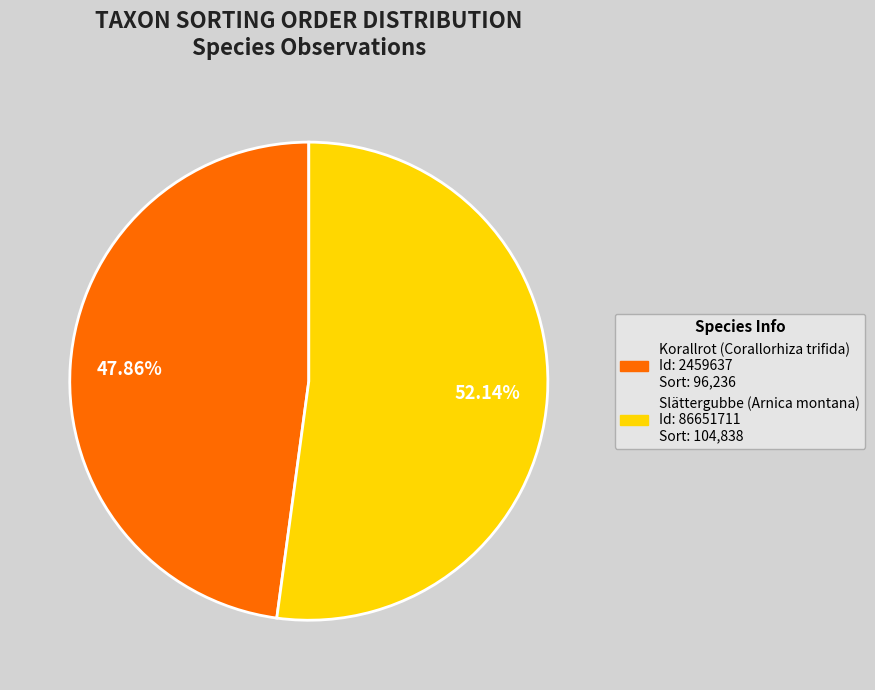

How many segments does this pie chart have?

2